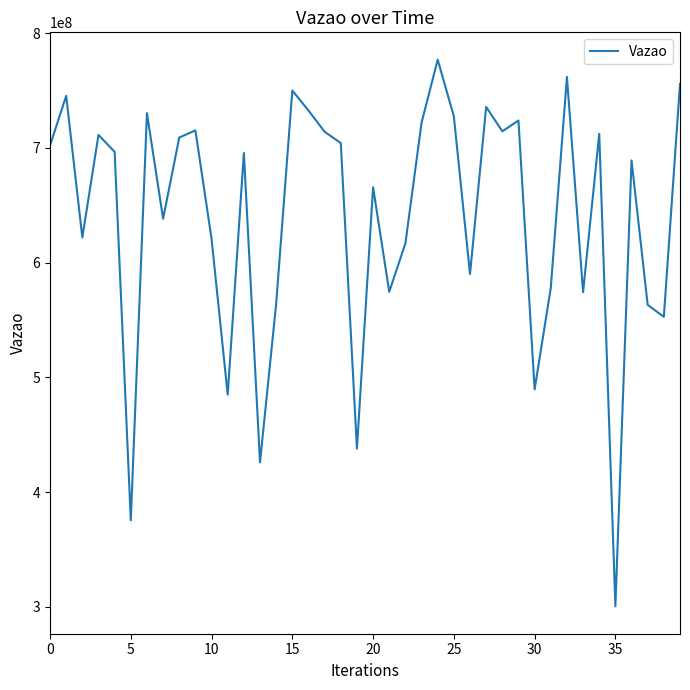

What is the difference between the maximum and minimum values?

476411080